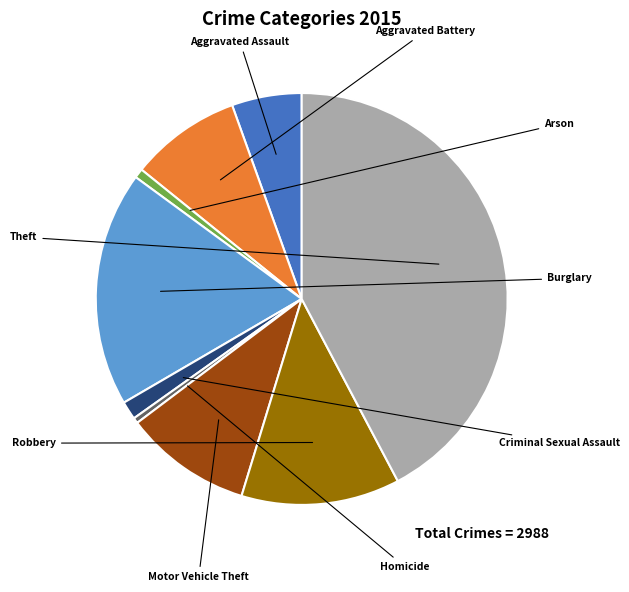

Is there a majority slice in this chart?

No